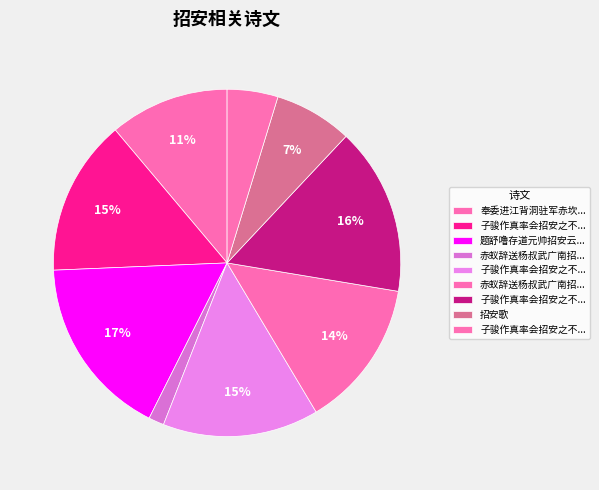

Rank the categories by value from lowest to highest.

赤蚁辞送杨叔武广南招安, 子骏作真率会招安之不至, 招安歌, 奉委进江背洞驻军赤坎招安贼三万有奇, 赤蚁辞送杨叔武广南招安, 子骏作真率会招安之不至二首 其一, 子骏作真率会招安之不至二首 其二, 子骏作真率会招安之不至二首, 题舒噜存道元帅招安云南彻里国部诗卷